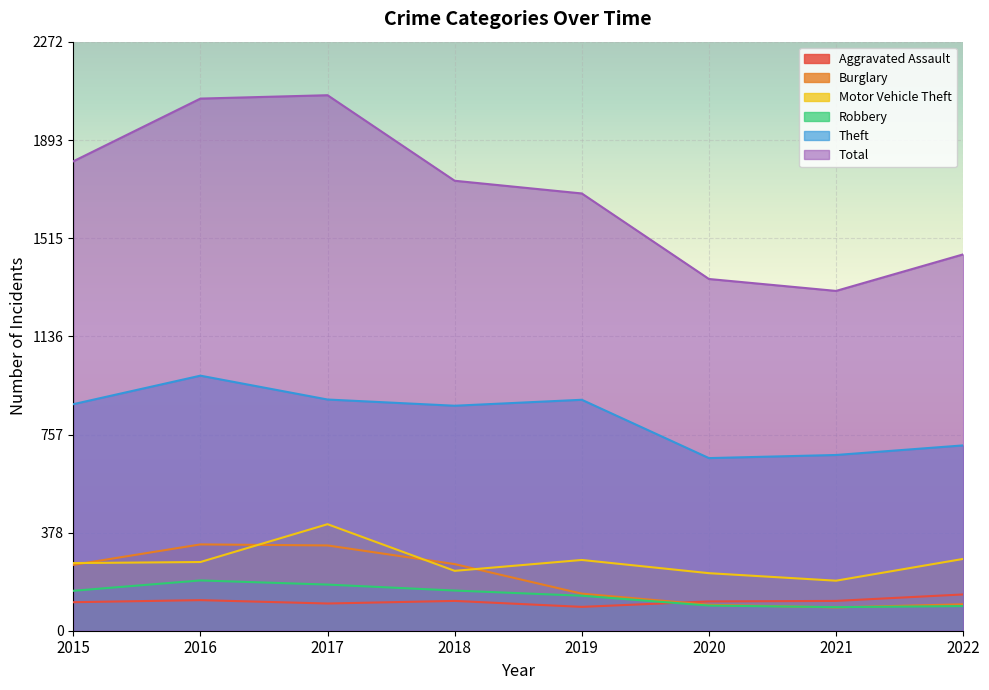

What is the total value across all series at 2018?

3362